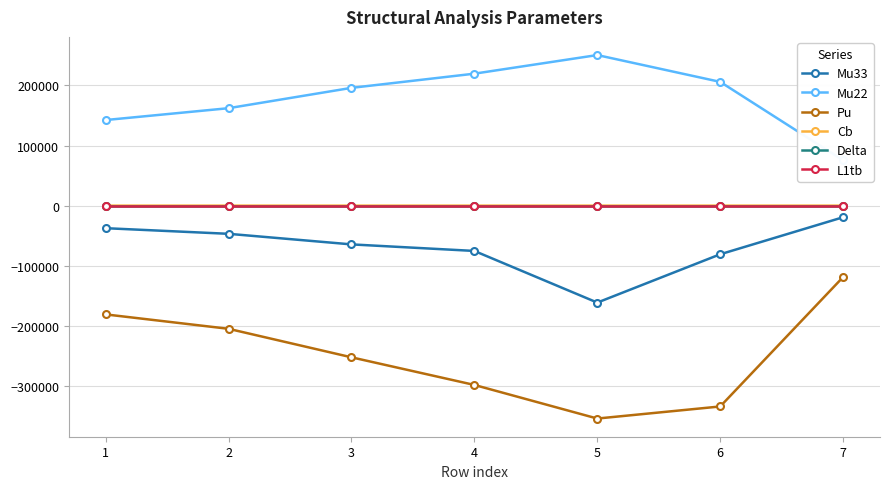

Is the value of Cb at 7 greater than the value of Mu22 at 6?

No